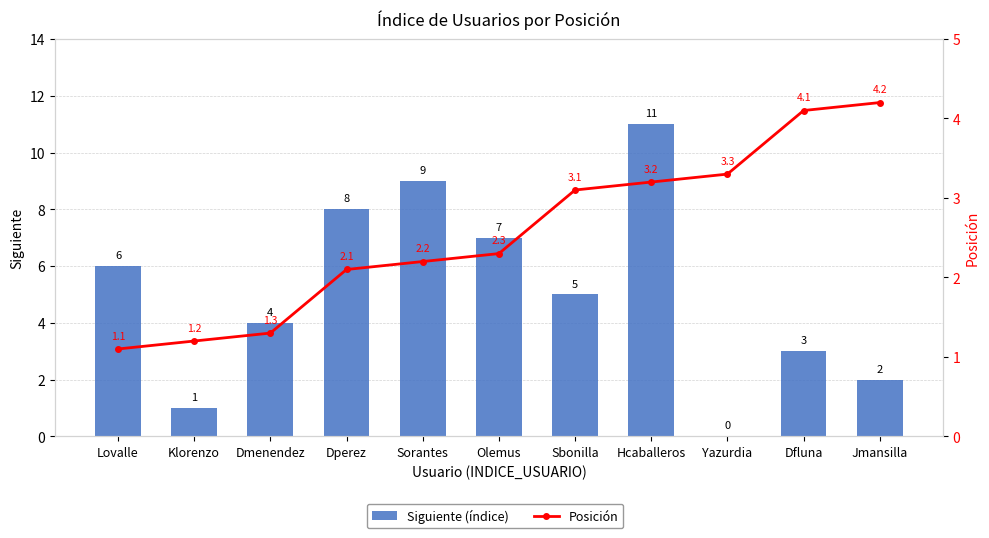

At how many categories does at least one series exceed 5?

5